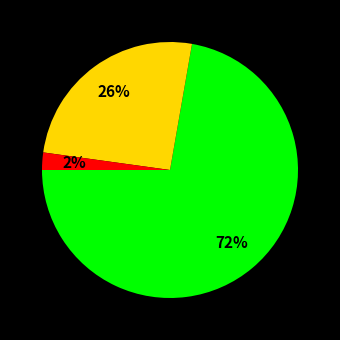

How many slices are in this pie chart?

3